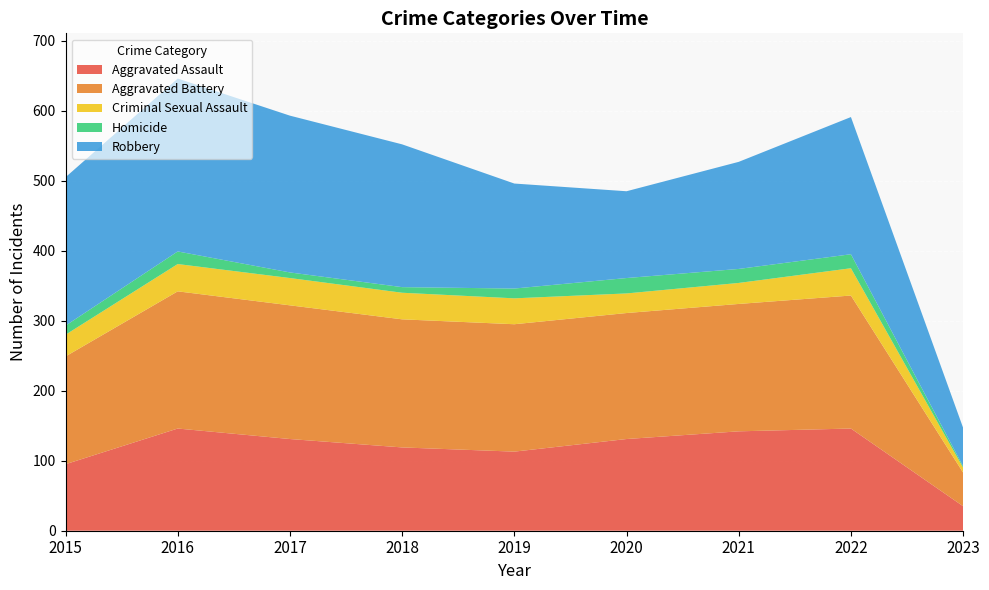

Reading left to right, transcribe all the data shown in this chart.

Aggravated Assault: 2015=95	2016=146	2017=131	2018=119	2019=113	2020=131	2021=142	2022=146	2023=35
Aggravated Battery: 2015=154	2016=196	2017=191	2018=183	2019=182	2020=180	2021=182	2022=190	2023=48
Criminal Sexual Assault: 2015=31	2016=39	2017=39	2018=38	2019=37	2020=28	2021=30	2022=39	2023=7
Homicide: 2015=13	2016=18	2017=8	2018=8	2019=14	2020=22	2021=20	2022=20	2023=2
Robbery: 2015=212	2016=247	2017=224	2018=204	2019=150	2020=124	2021=153	2022=196	2023=55